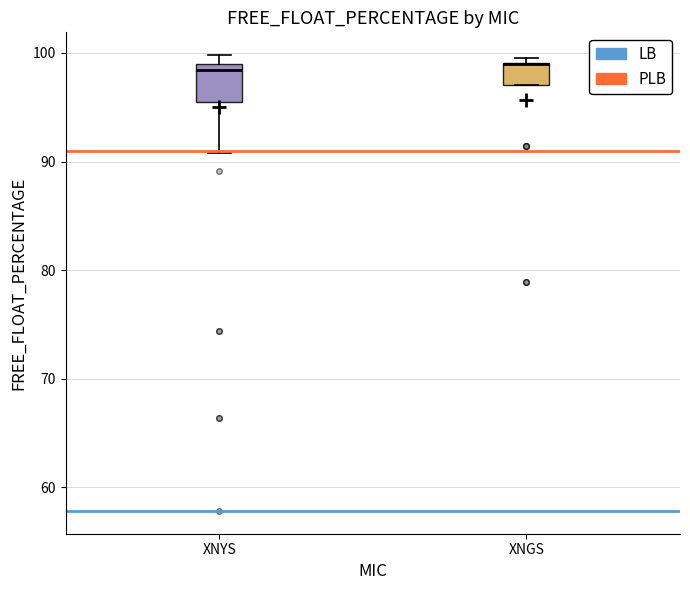

Reading left to right, transcribe this box plot: for each box, give where its median line is, the range the box spans, and where its two whiskers end, as read against the y-axis. The values are not printed on the chart, so give them approximately, as read against the axis.

XNYS: median 98, box 95 to 99, whiskers 91 to 100
XNGS: median 99 (drawn on the box's upper edge), box 97 to 99, whiskers 97 to 100